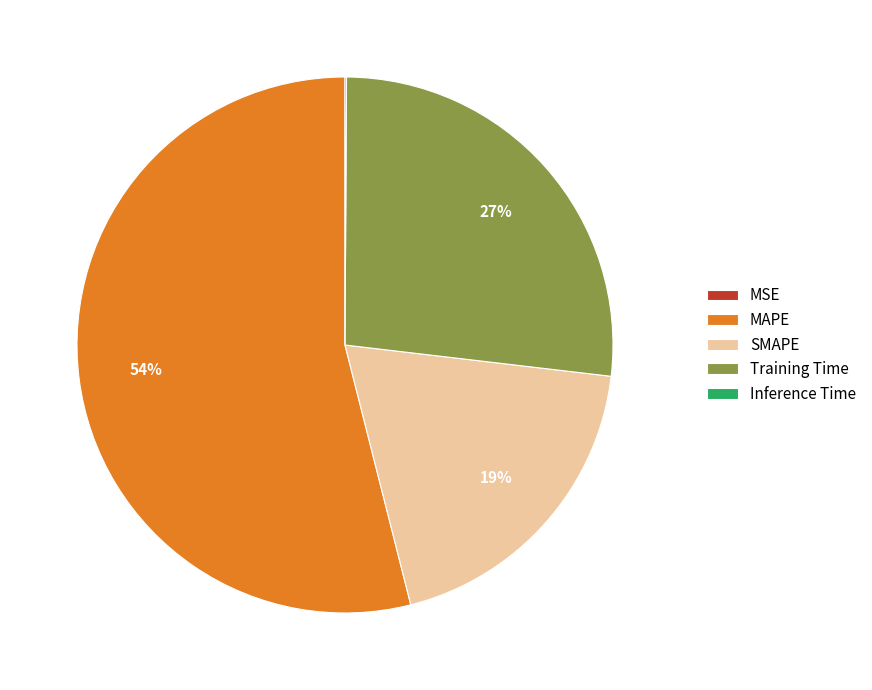

To the nearest percent, what is the average slice percentage?

20%